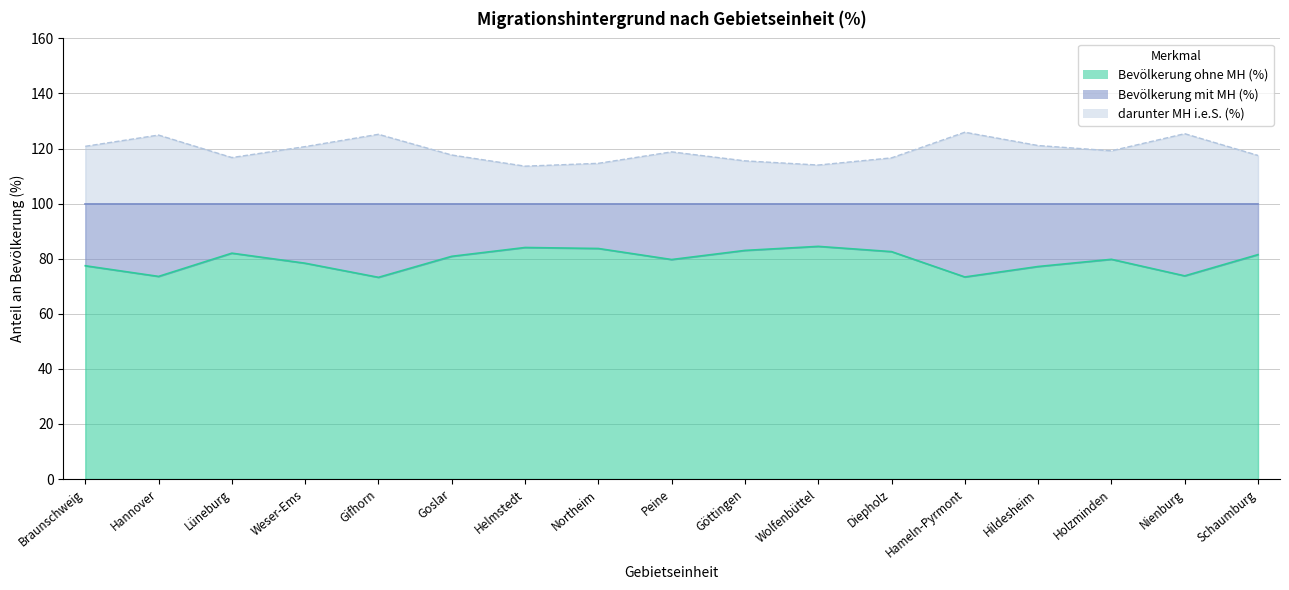

Where is Bevölkerung mit MH (%) nearest to the value 119?

Holzminden